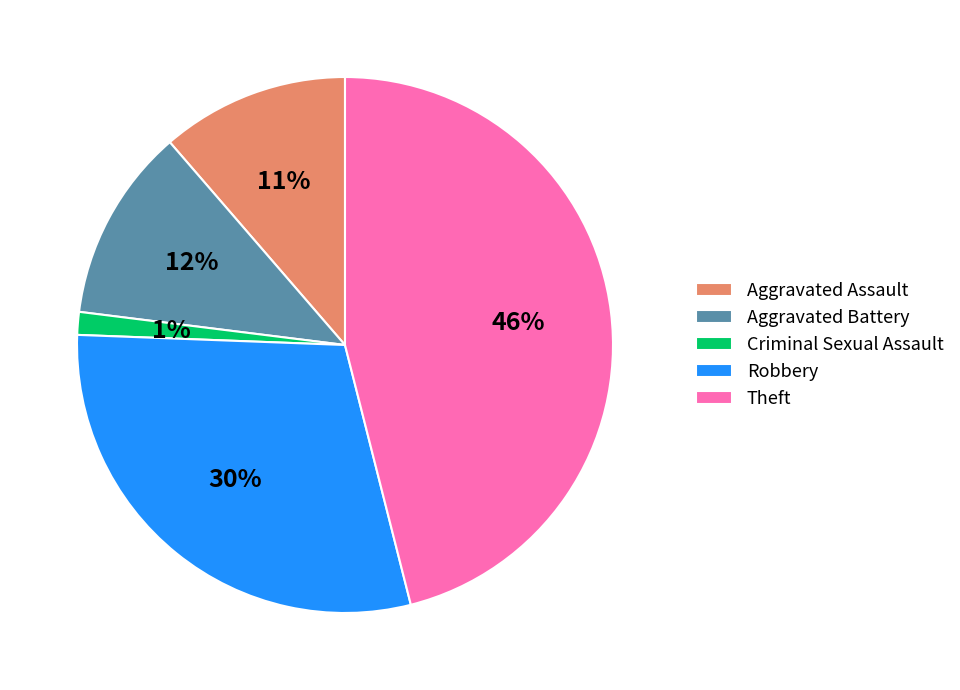

Is the sum of Theft and Aggravated Assault greater than half?

Yes